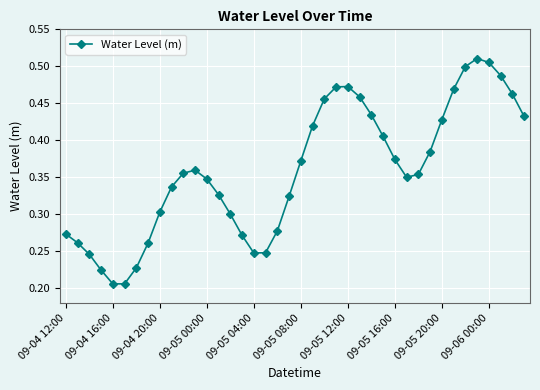

What is the sum of all values?

14.4